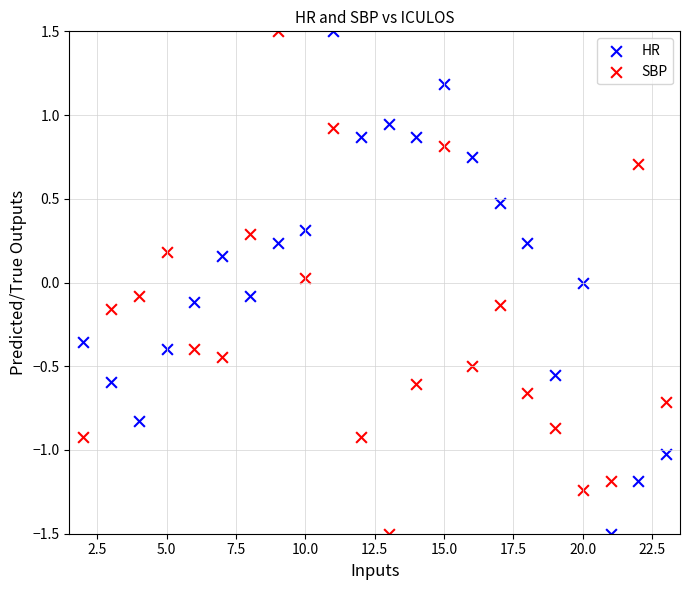

What are all the series names shown in the legend?

HR, SBP